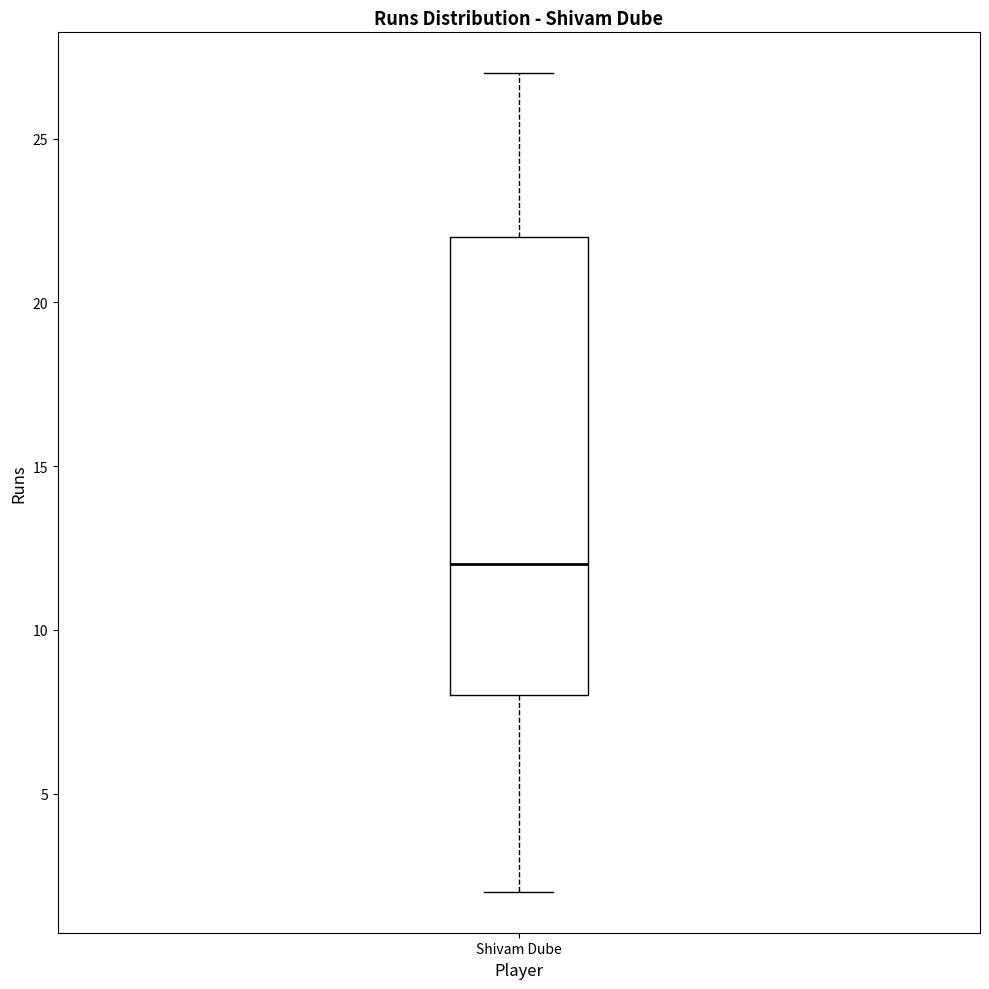

Transcribe this box plot: give where the median line is, the range the box spans, and where the two whiskers end, as read against the y-axis. The values are not printed on the chart, so give them approximately, as read against the axis.

median 12, box 8 to 22, whiskers 2 to 27